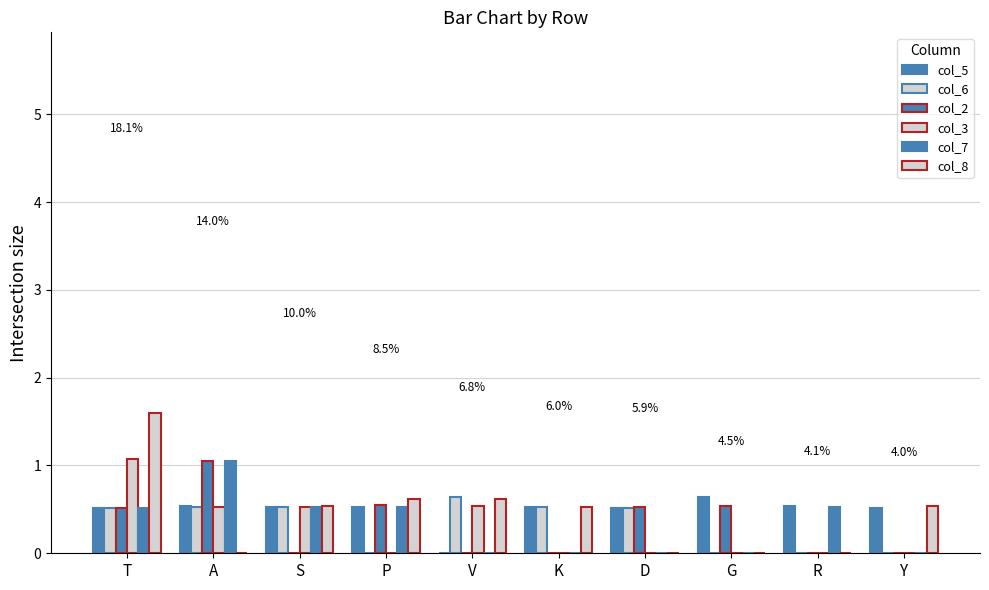

True or false: col_5 has a value of 0.8 at T.

False